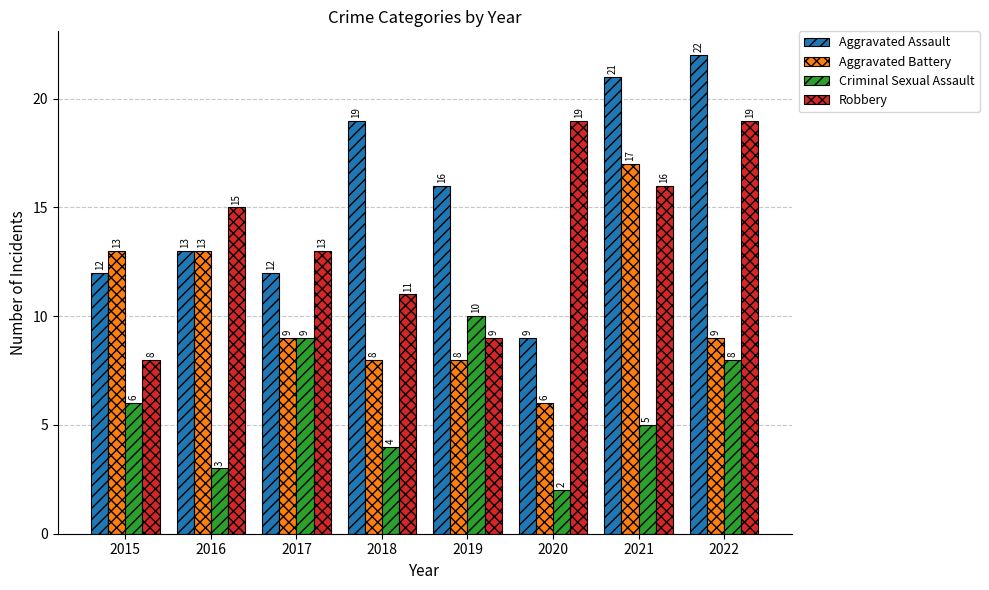

Is it true that Robbery equals 6 at 2019?

False